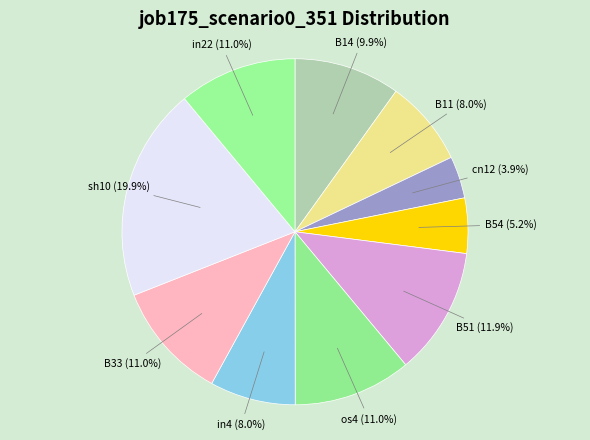

Does any single category account for the majority?

No